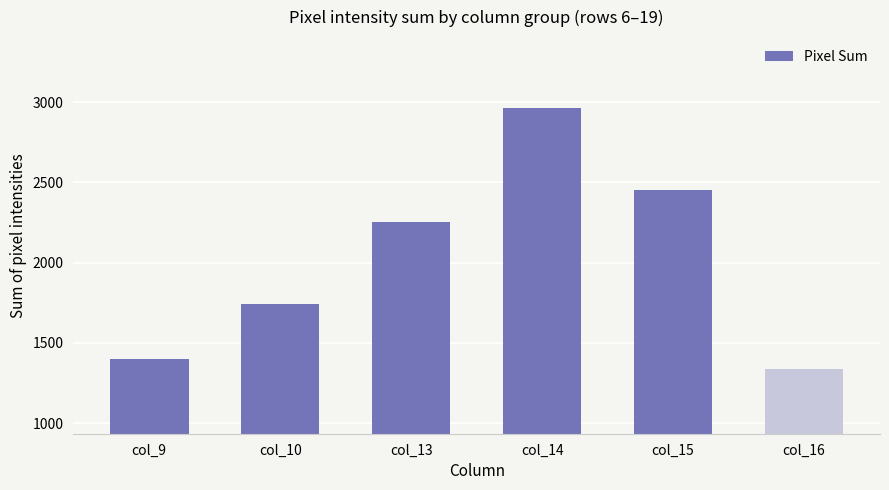

How many categories are shown in the chart?

6